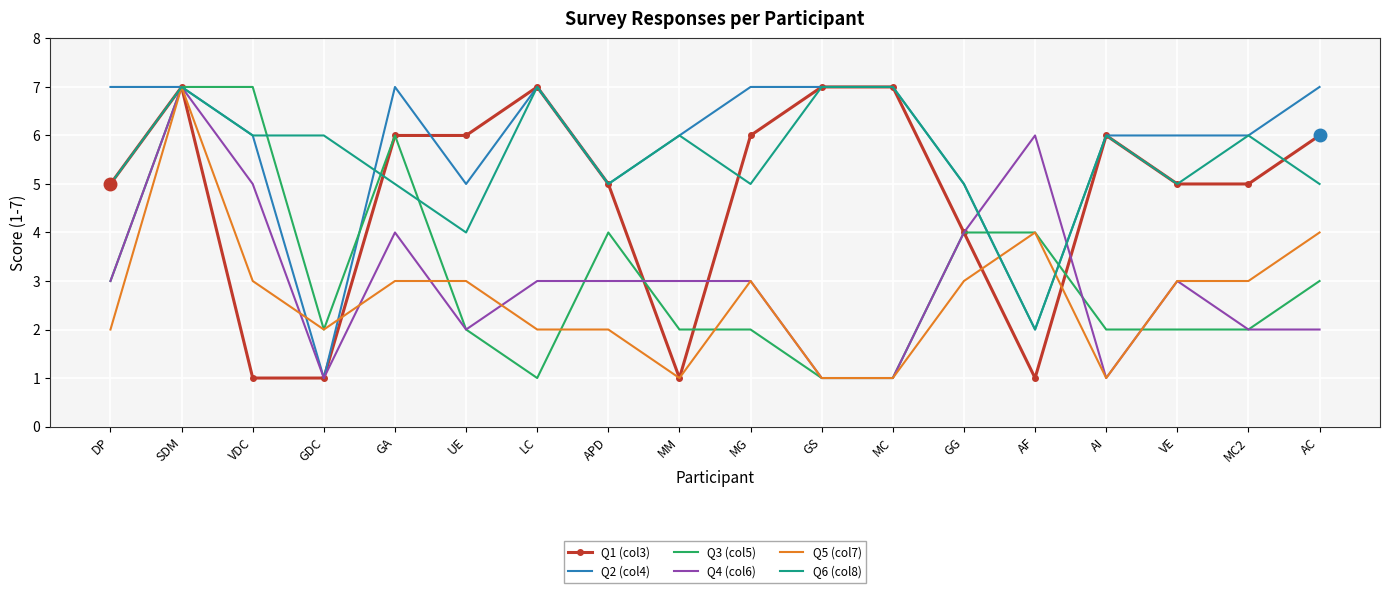

Count the Q1 (col3) values in the range 4 to 6.

10